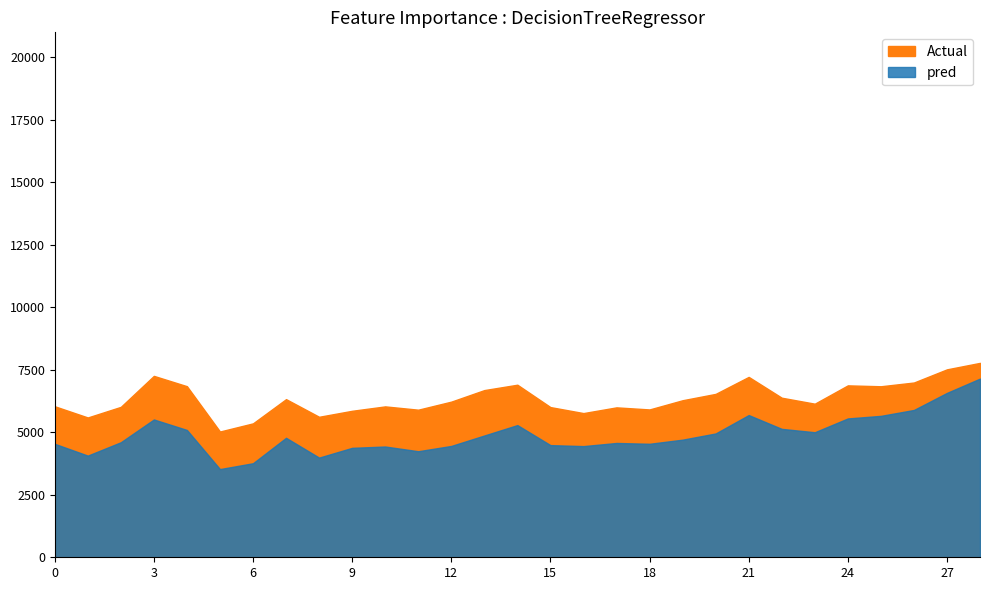

What is the average value of the total_vehicles series?

6343